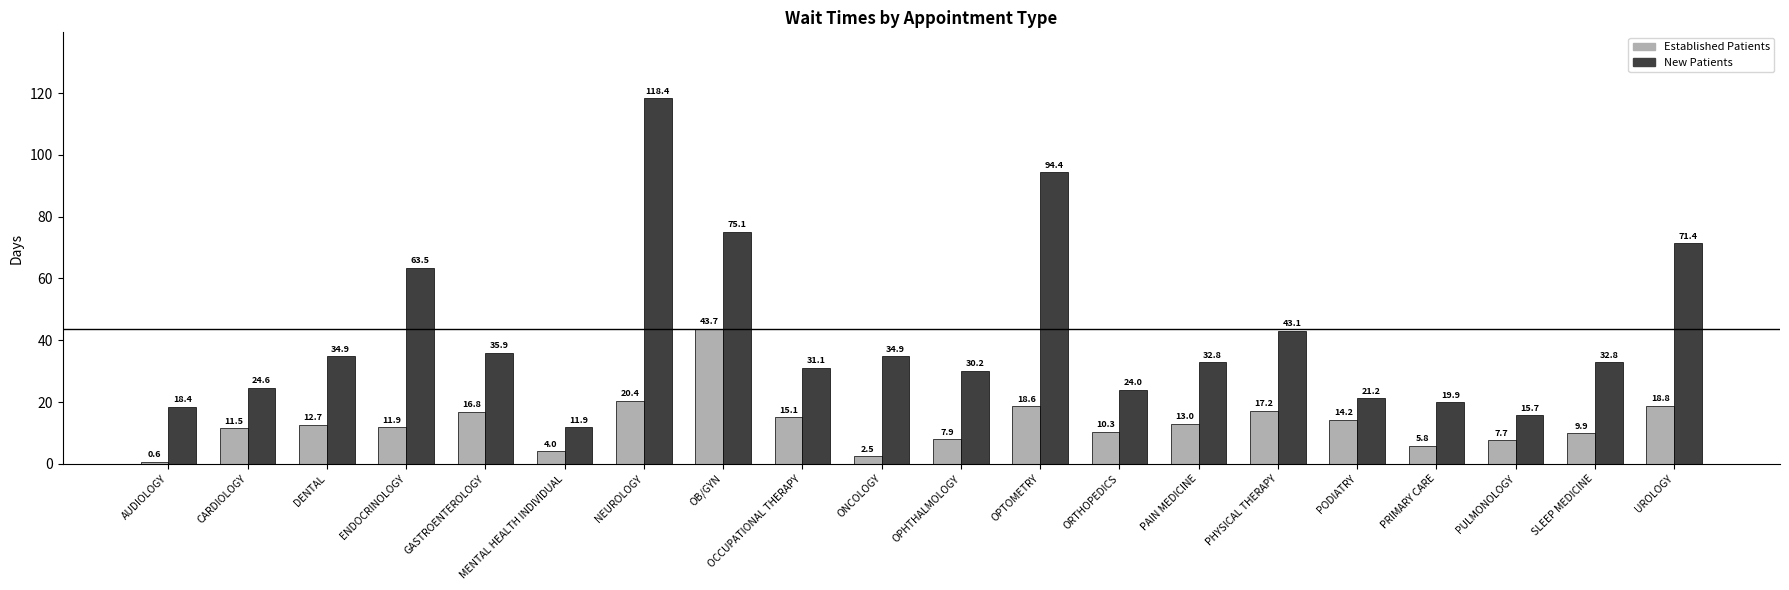

Count the number of data series in this chart.

2